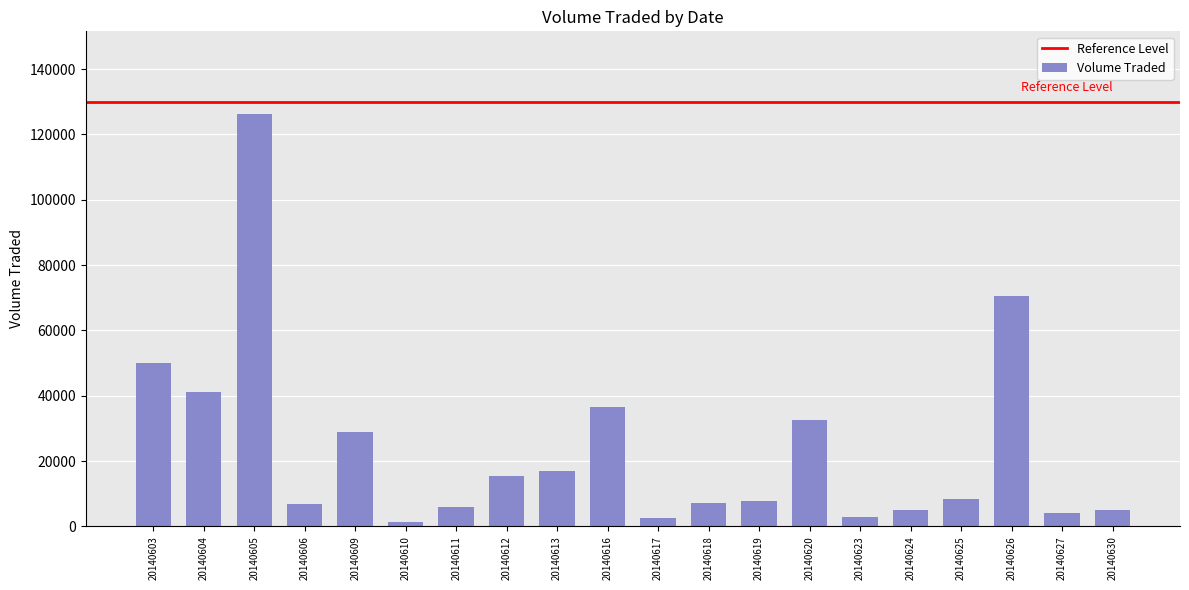

Which has a higher value, 20140620 or 20140611?

20140620